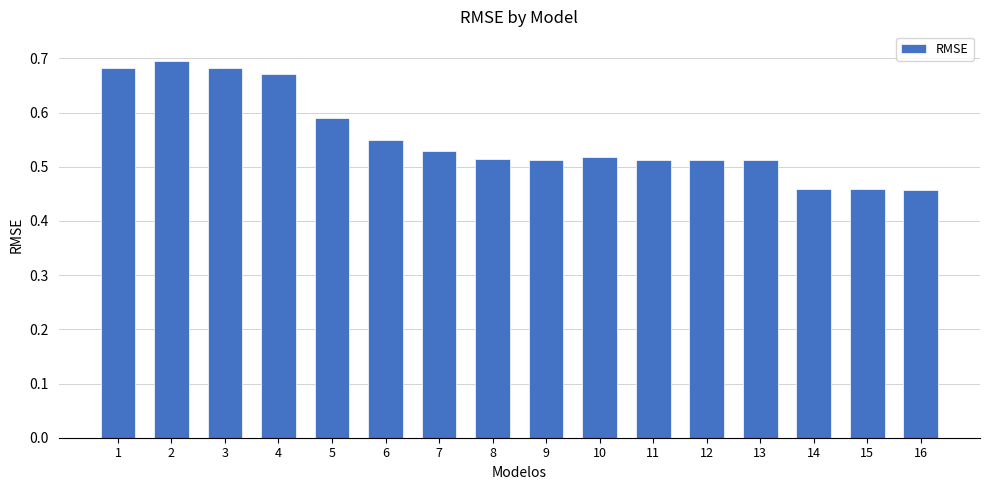

True or false: the data shows 0.7 at 4.

True